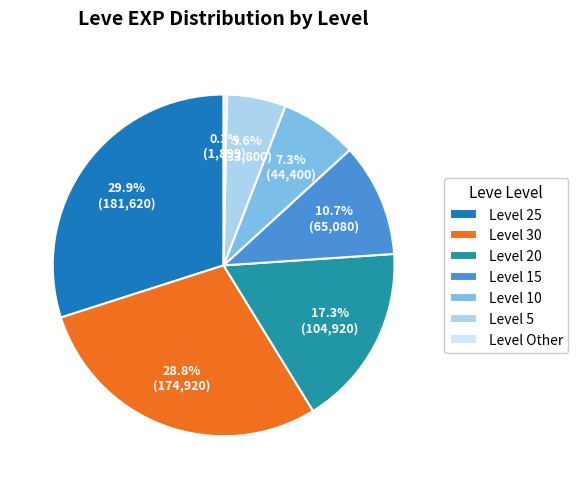

To the nearest percent, what is the difference between the largest and smallest slice percentages?

30%